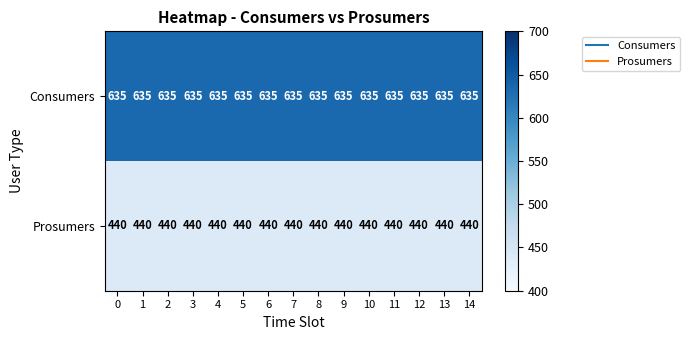

Rank the series by their average value, from lowest to highest.

Prosumers, Consumers